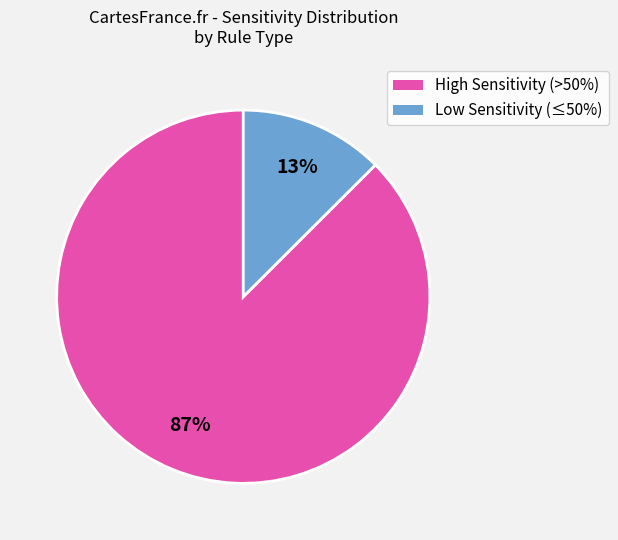

To the nearest percent, what is the average slice percentage?

50%